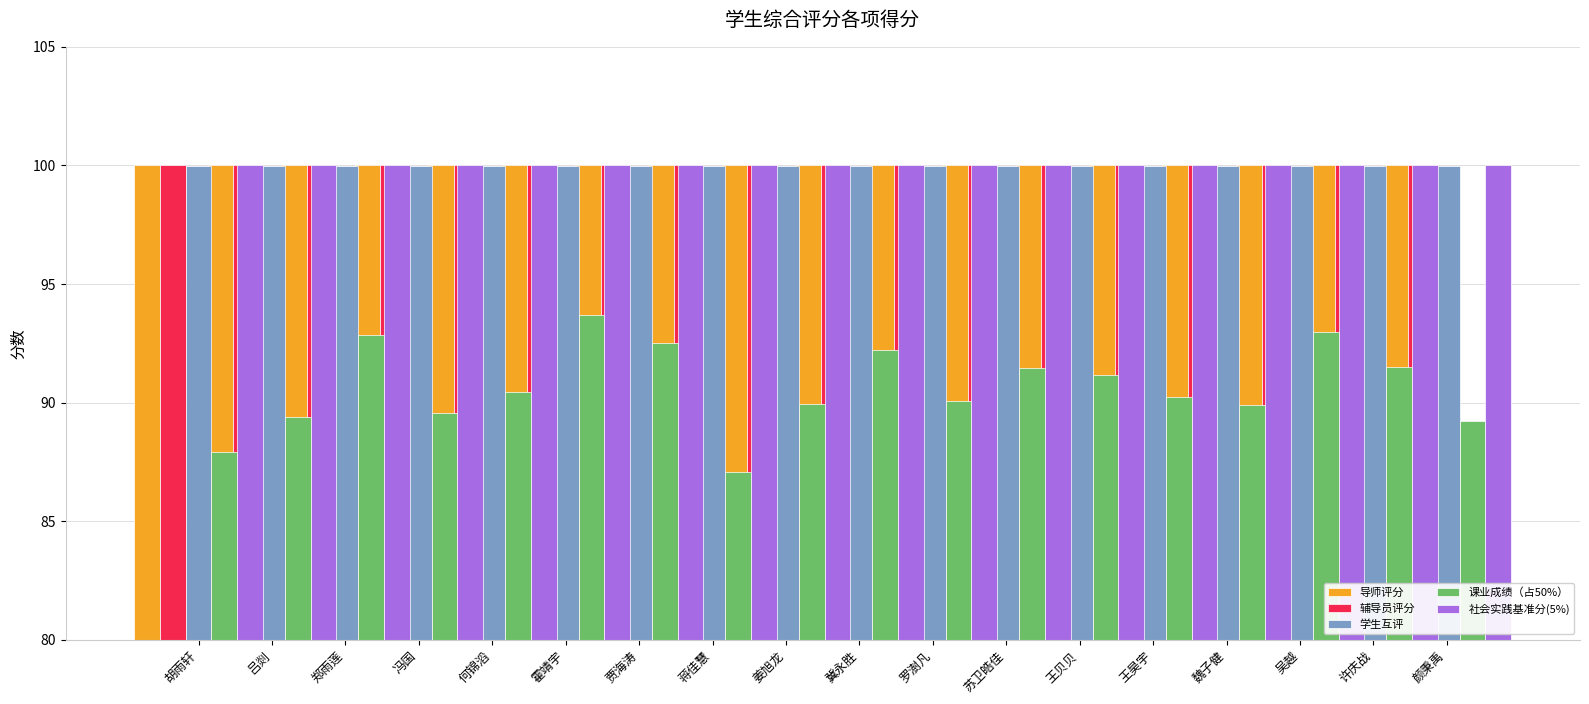

What is the label of the 13th bar from the right?

霍靖宇